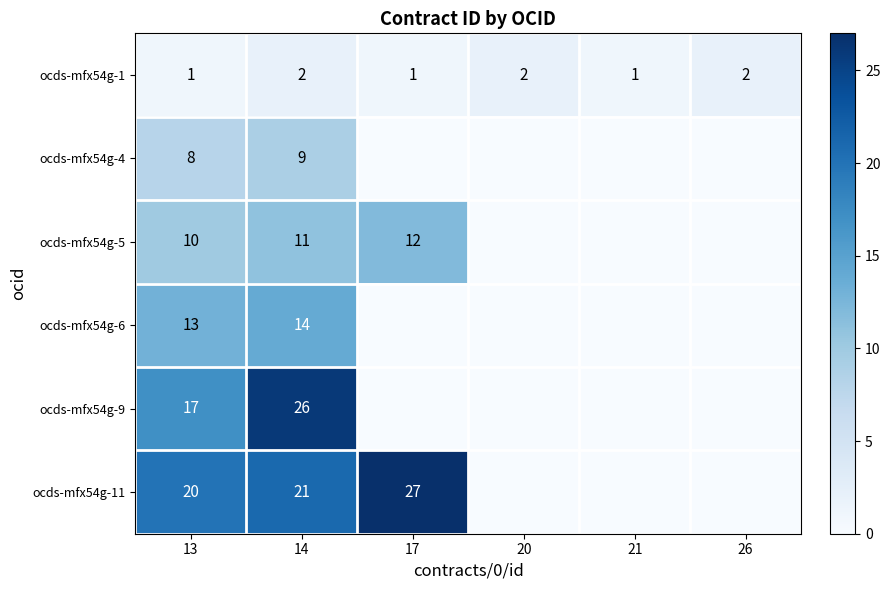

What is the total value across all series at 13?

69